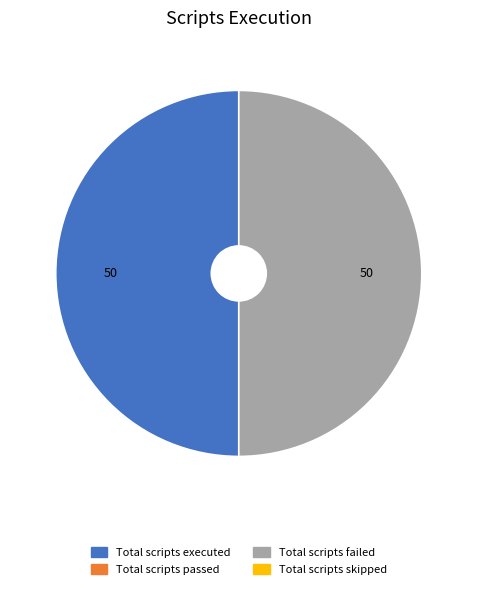

How many slices are in this pie chart?

2